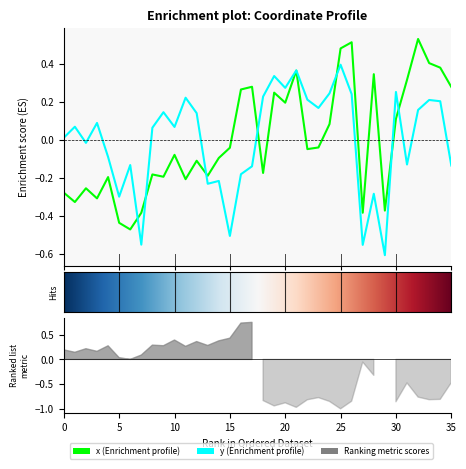

True or false: y and x intersect in this chart.

True